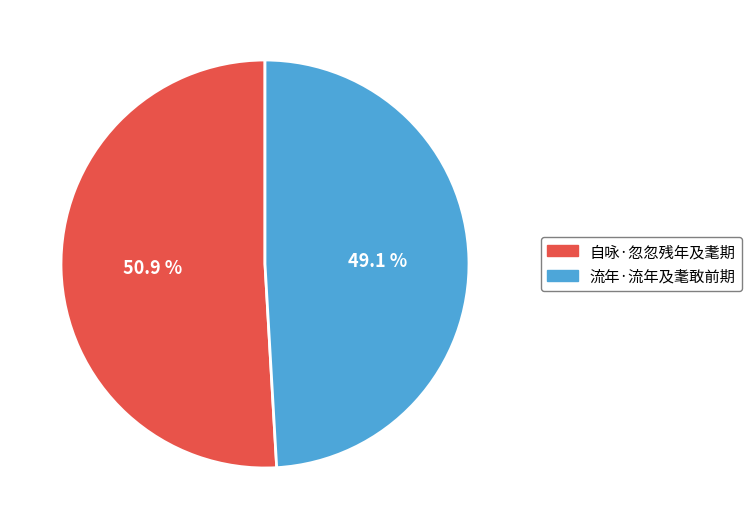

What portion of the pie excludes 流年·流年及耄敢前期?

50.9%